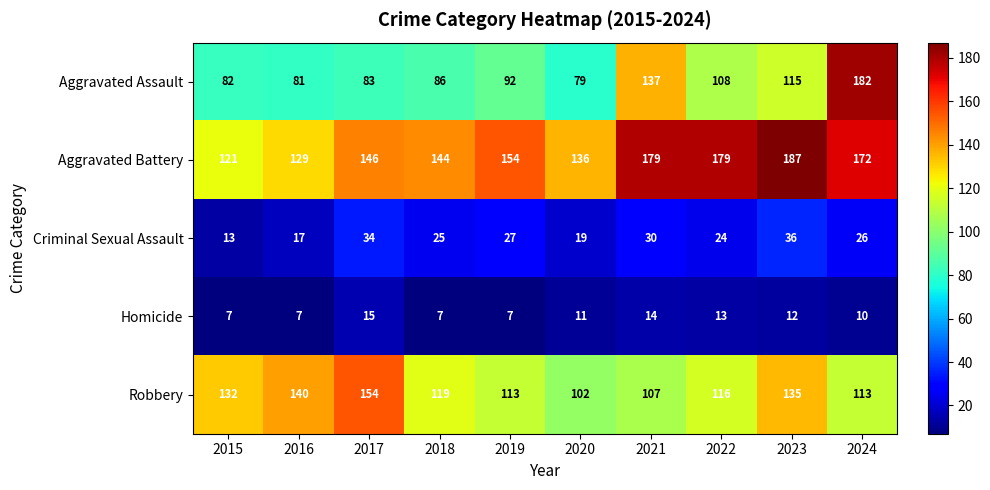

Which series changed the most between 2019 and 2023?

Aggravated Battery